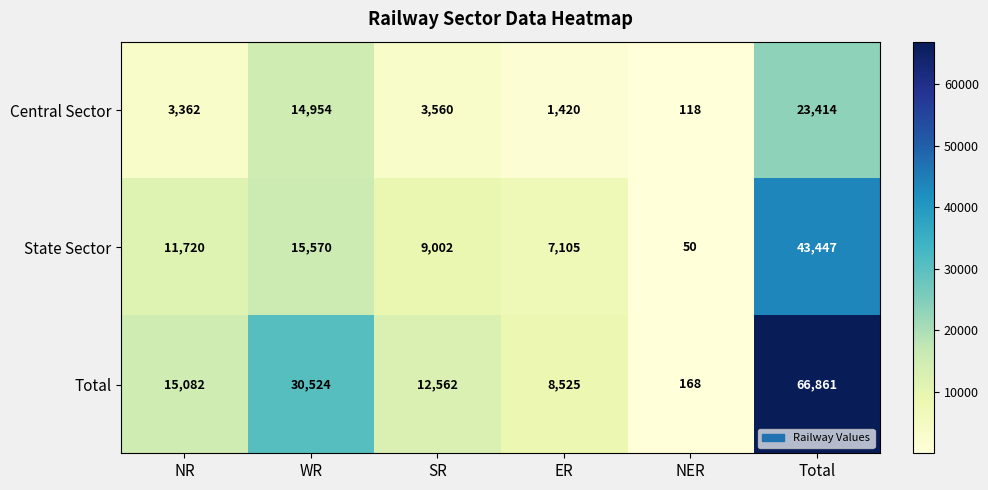

Rank the series at SR from highest to lowest value.

Total, State Sector, Central Sector